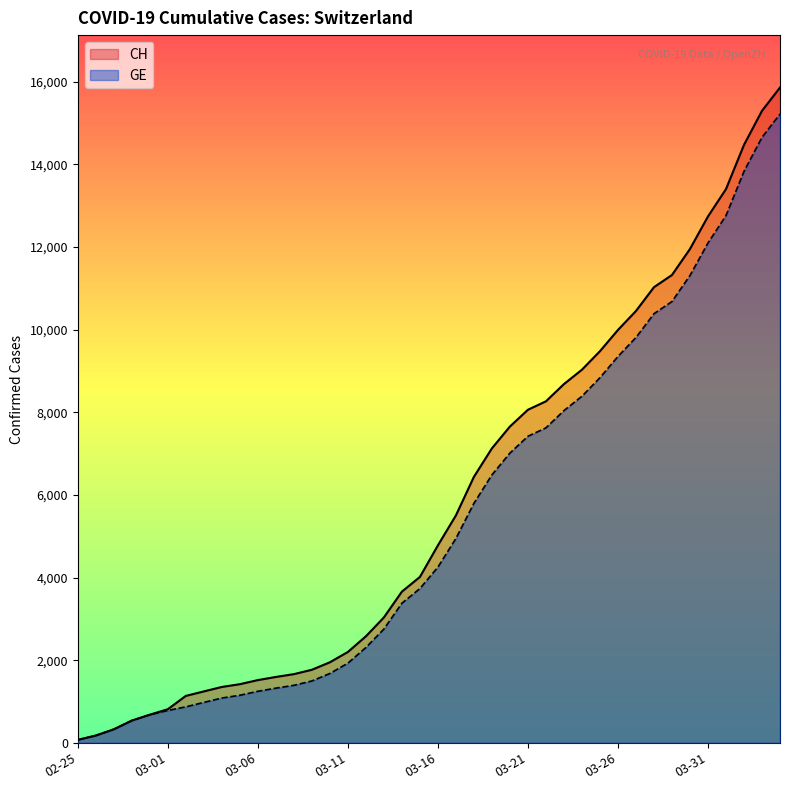

What is the label of the 38th point from the right?

2020-02-27